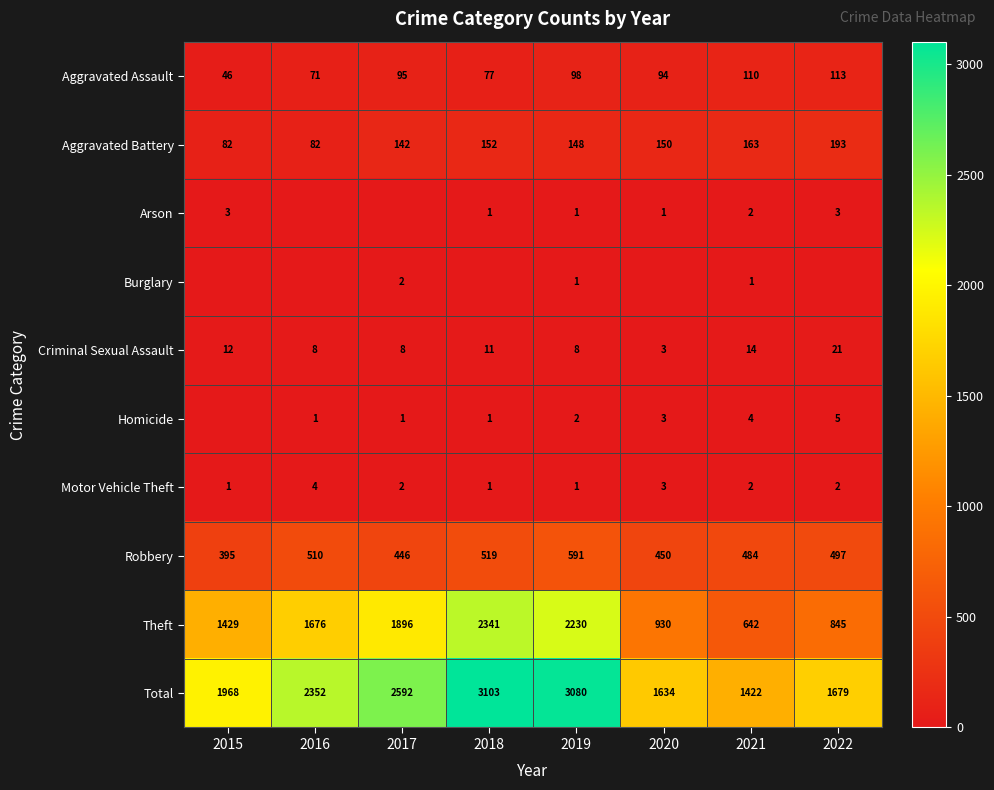

What is the minimum value for Theft?

642